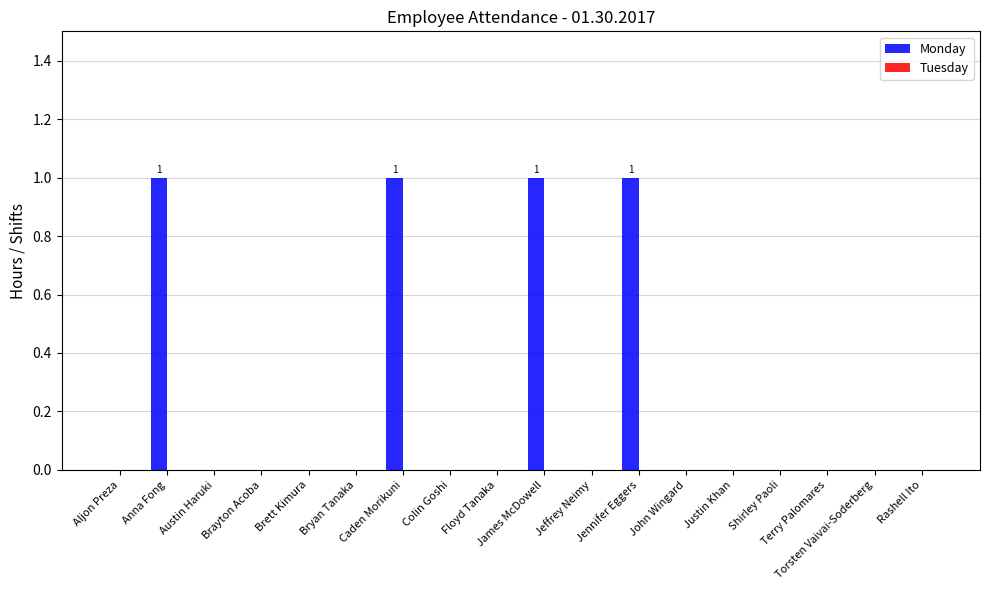

What is the sum of all values?

4